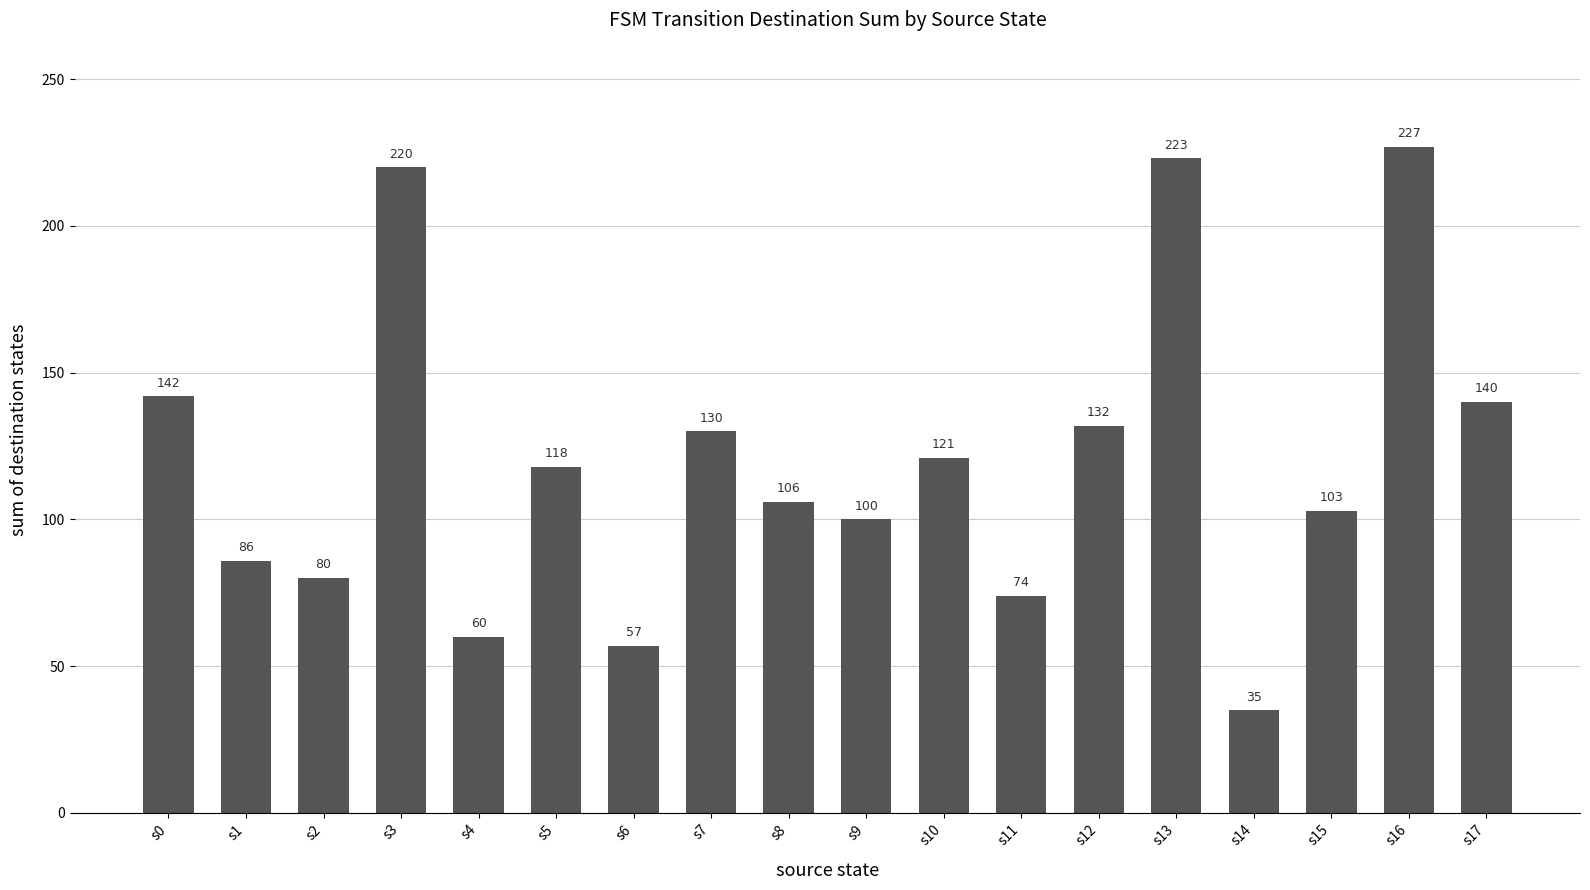

What is the ratio of the value at s6 to the value at s15?

0.6